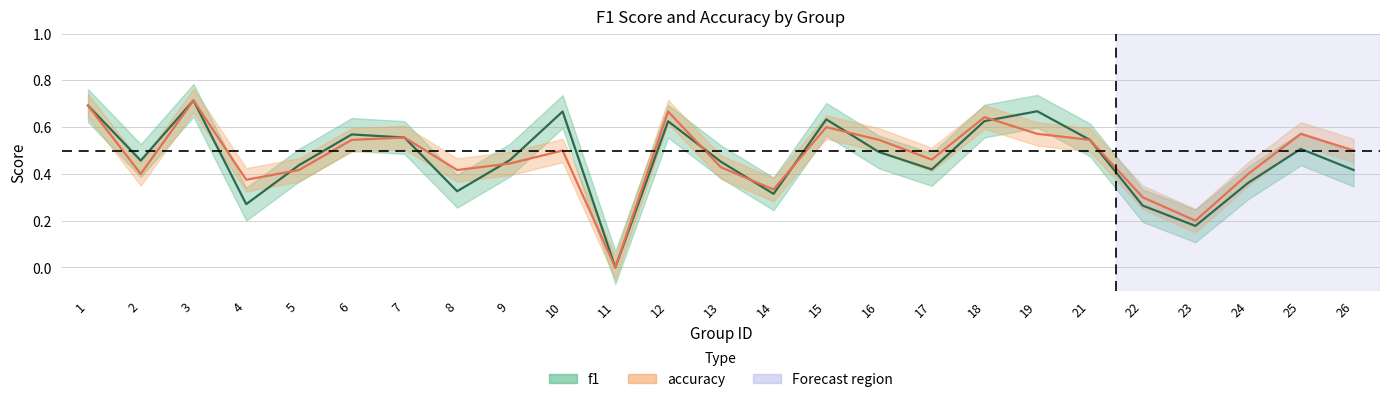

How many series are shown in this chart?

2